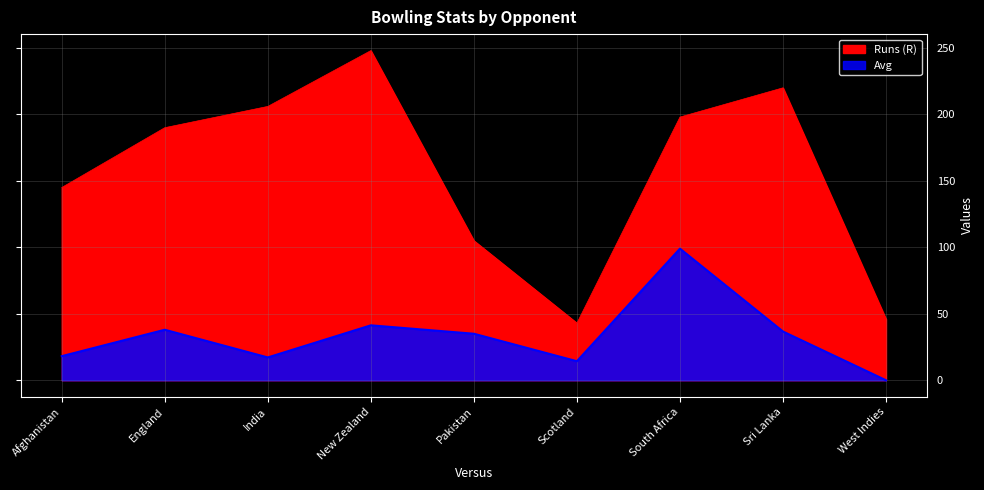

What position from the left is West Indies?

9